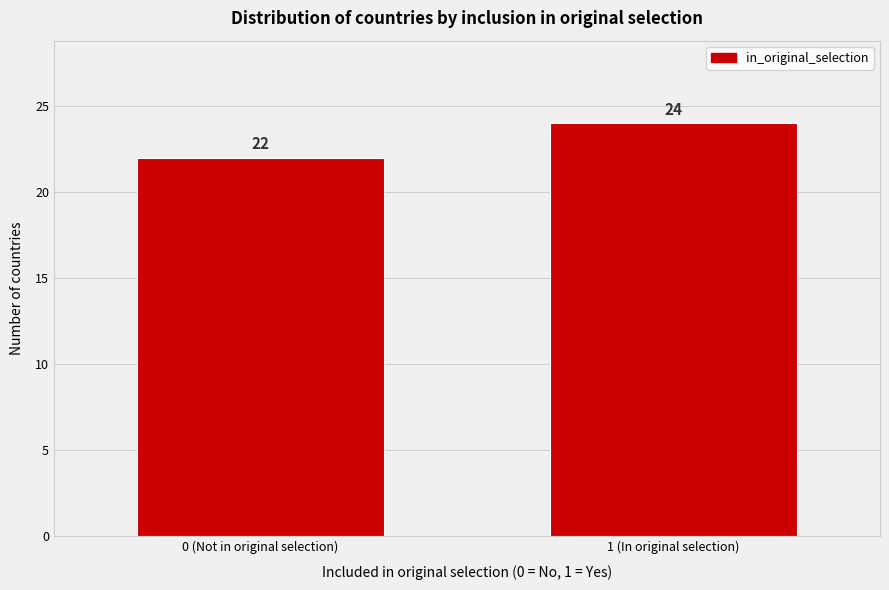

Reading left to right, what are all the values shown in this chart?

0 (Not in original selection)=22	1 (In original selection)=24